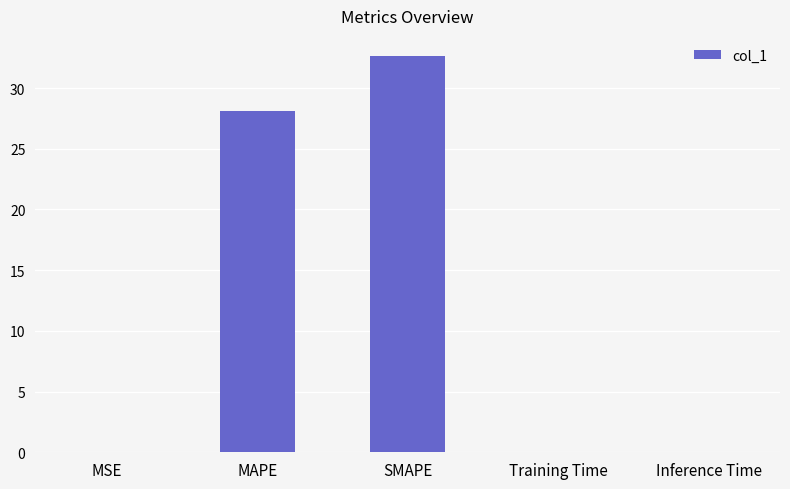

What is the average value?

12.2